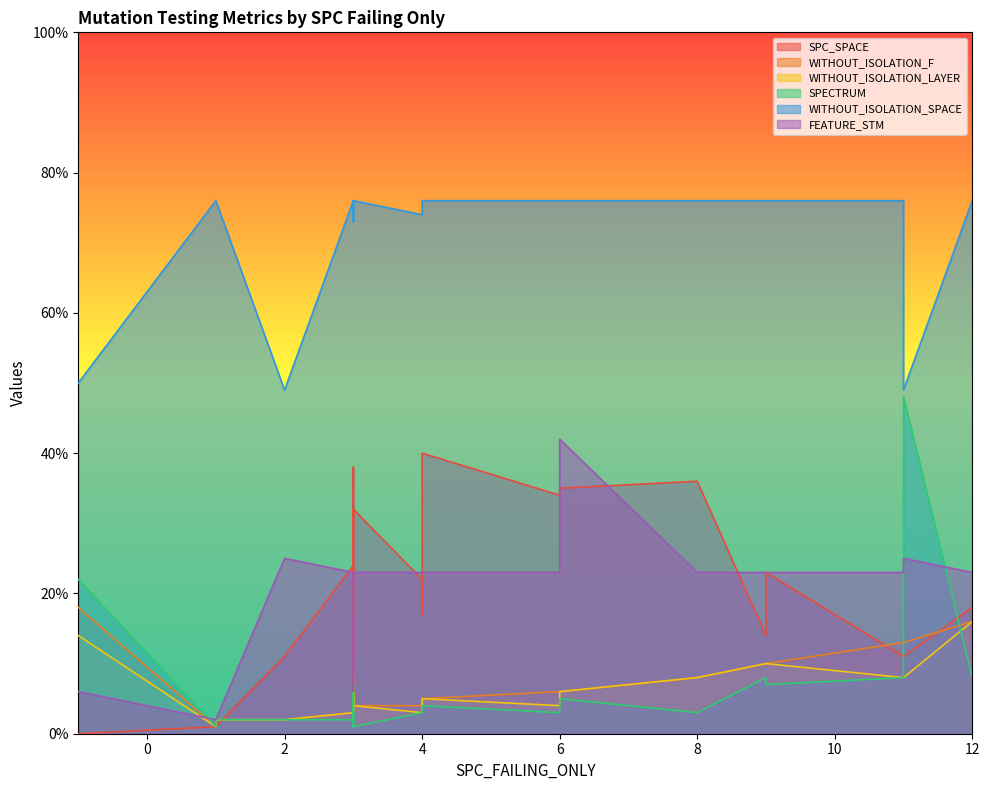

Where is WITHOUT_ISOLATION_F nearest to the value 11?

8